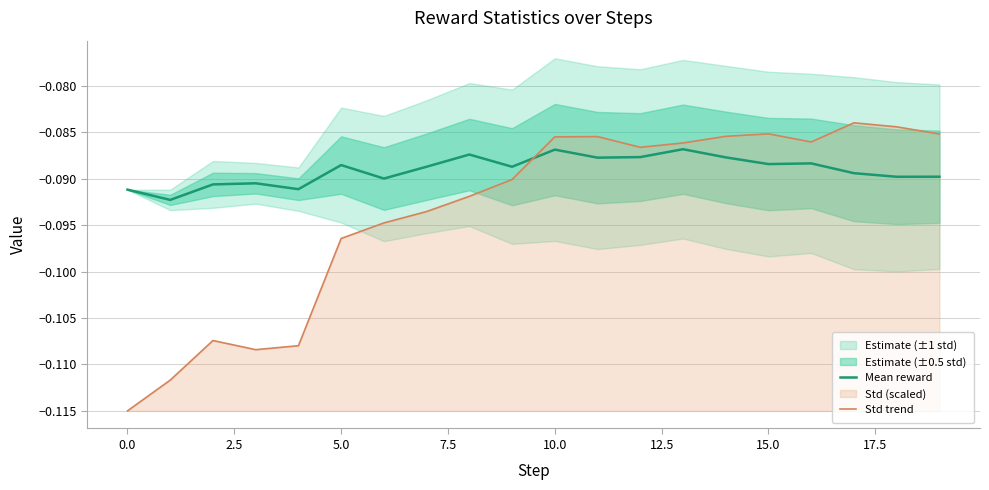

Reading left to right, list all the values displayed in this chart.

Mean reward: -0.1	-0.1	-0.1	-0.1	-0.1	-0.1	-0.1	-0.1	-0.1	-0.1	-0.1	-0.1	-0.1	-0.1	-0.1	-0.1	-0.1	-0.1	-0.1	-0.1
Std trend: -0.1	-0.1	-0.1	-0.1	-0.1	-0.1	-0.1	-0.1	-0.1	-0.1	-0.1	-0.1	-0.1	-0.1	-0.1	-0.1	-0.1	-0.1	-0.1	-0.1